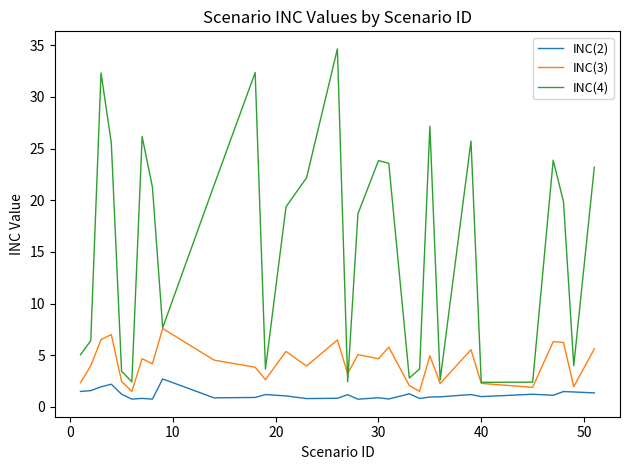

List the series in order of their peak value, highest first.

INC(4), INC(3), INC(2)